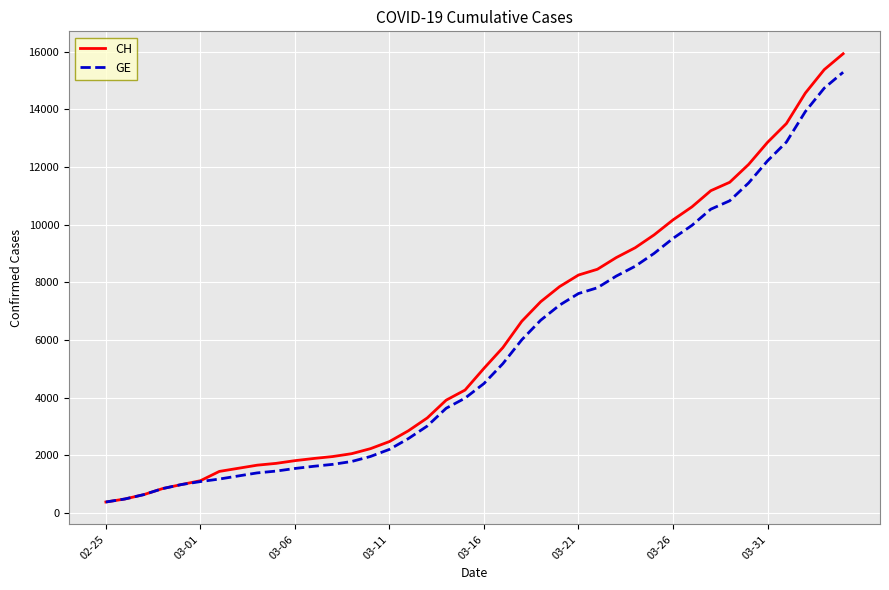

What is the maximum value shown in the chart?

15926